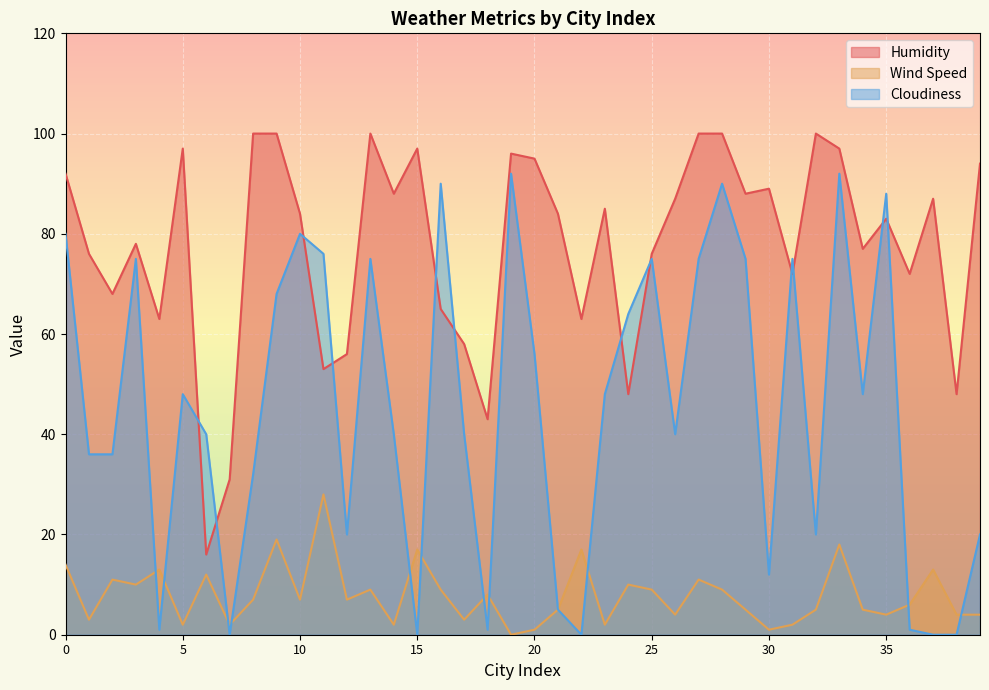

What is the total value across all series at 3?

163